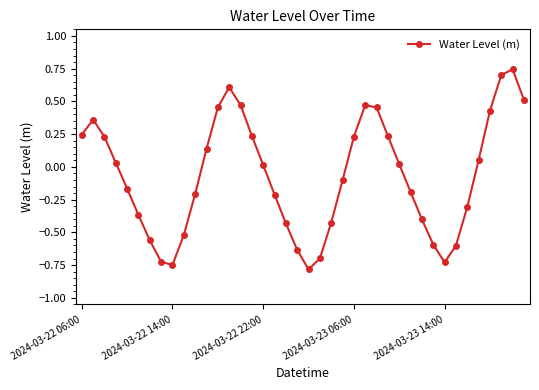

What is the difference between the second highest and second lowest values?

1.5